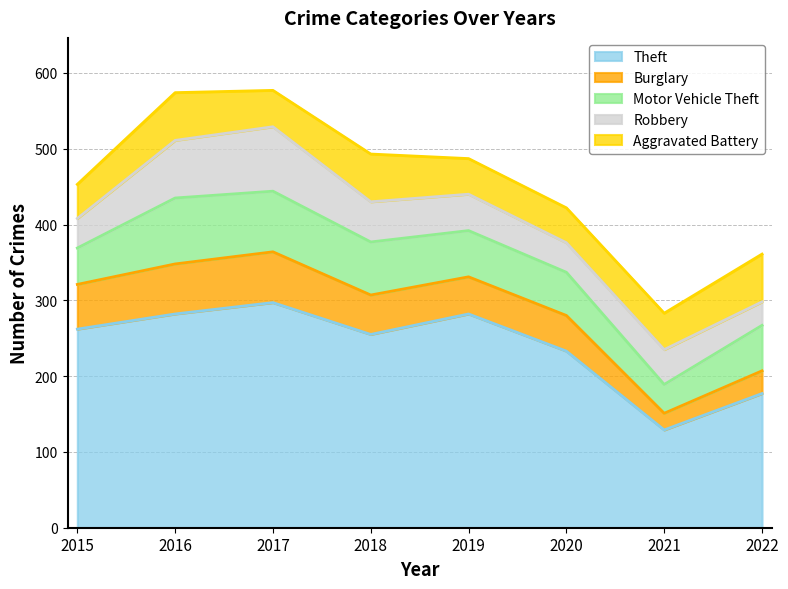

Which category has the highest value in the Aggravated Battery series?

2016